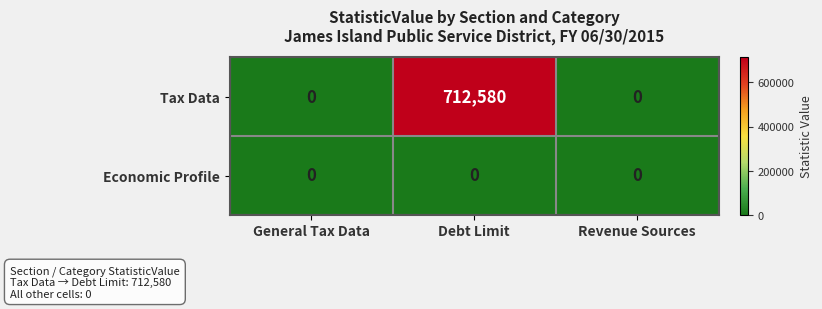

At which category does the chart reach its peak across all series?

Debt Limit